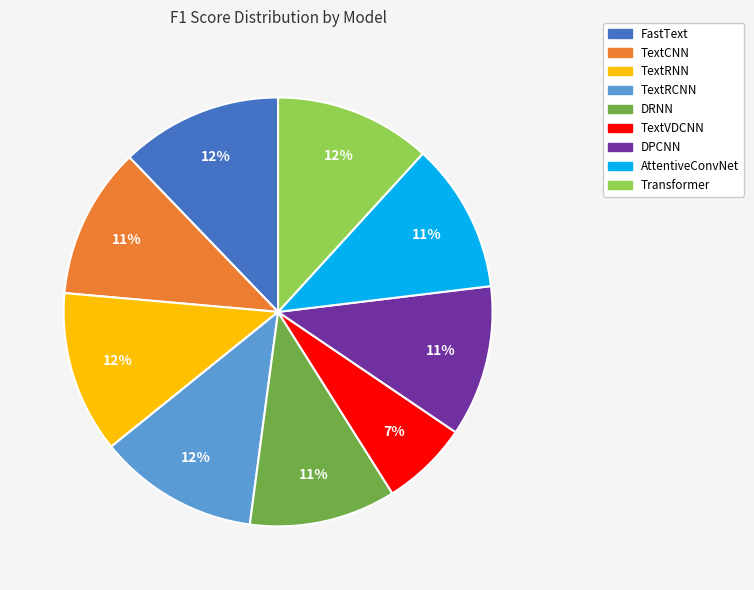

Does TextRCNN represent more than half of the total?

No